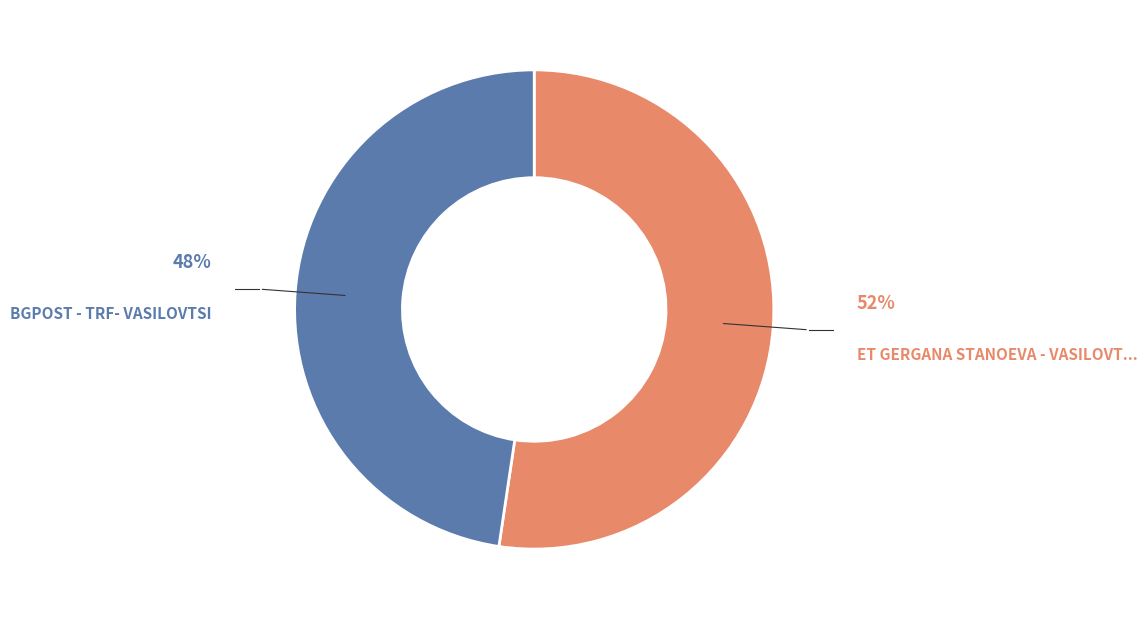

To the nearest percent, what is the average slice percentage?

50%